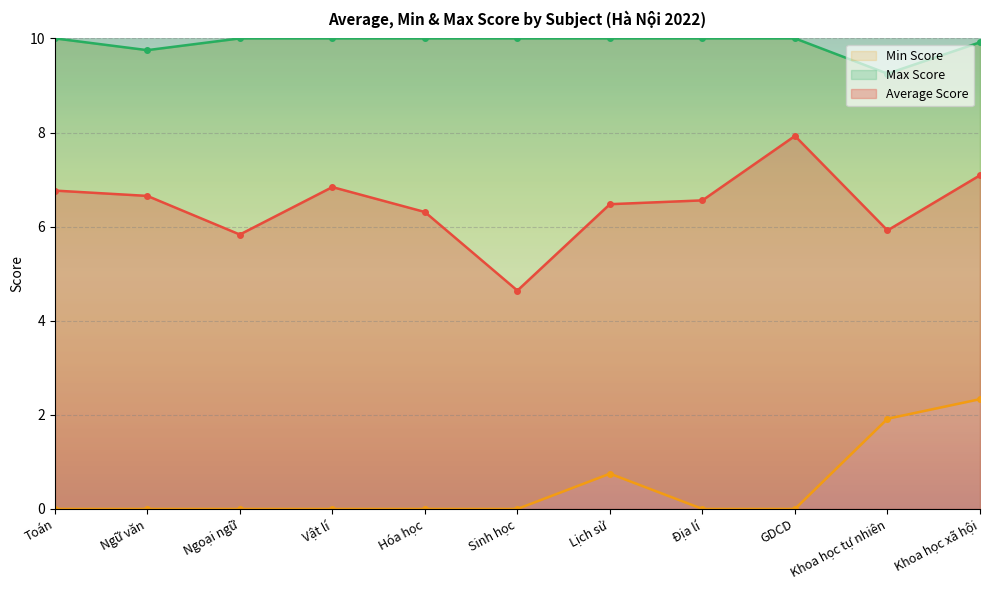

What is the difference between the Average Score values at Toán and Ngoại ngữ?

0.9